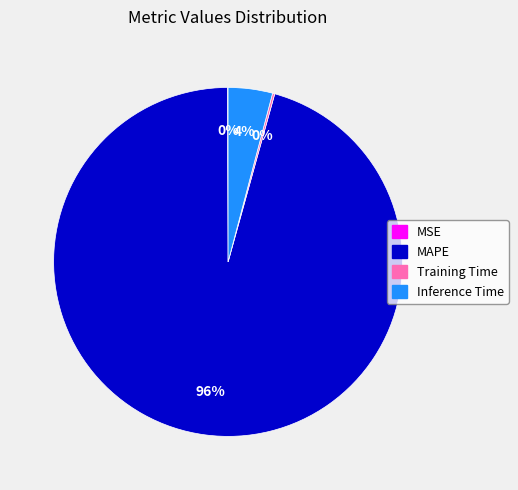

Which slice represents more than half of the pie?

MAPE